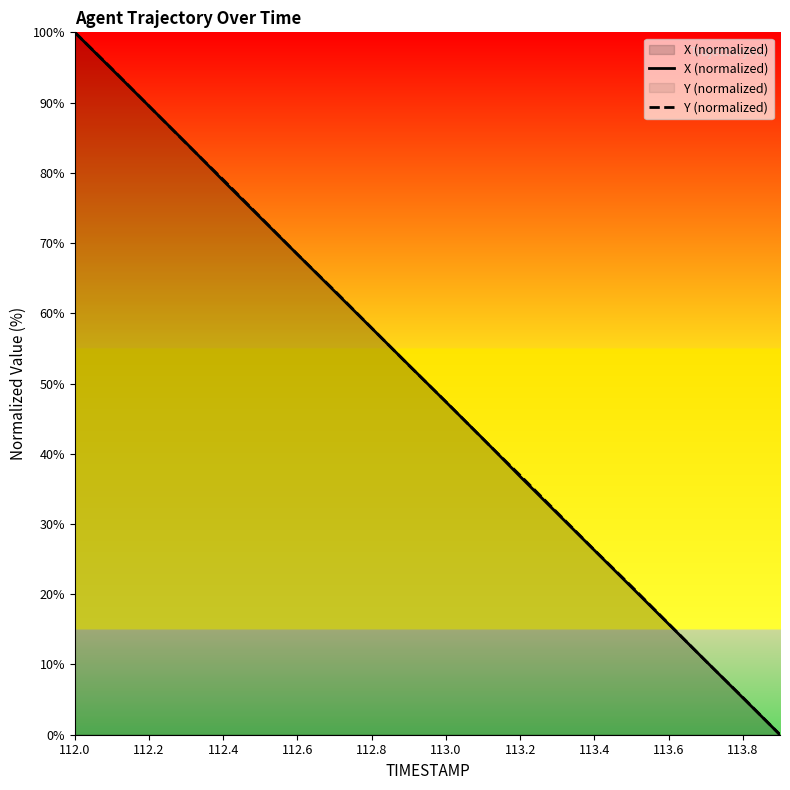

At which category is the sum across all series the highest?

112.0